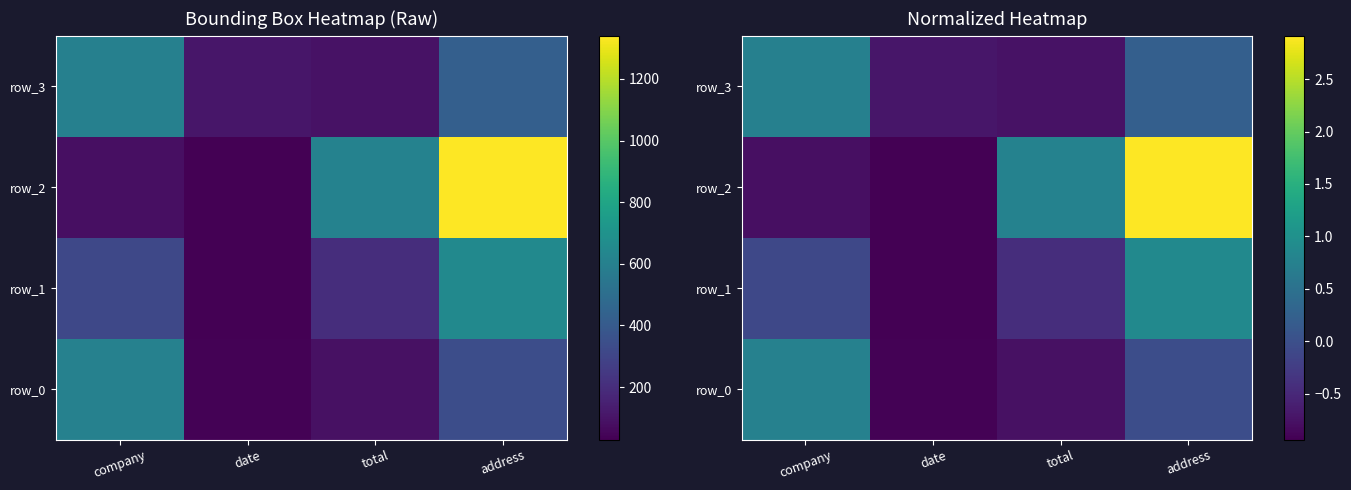

Rank the series by their maximum value, from lowest to highest.

row_3, row_0, row_1, row_2